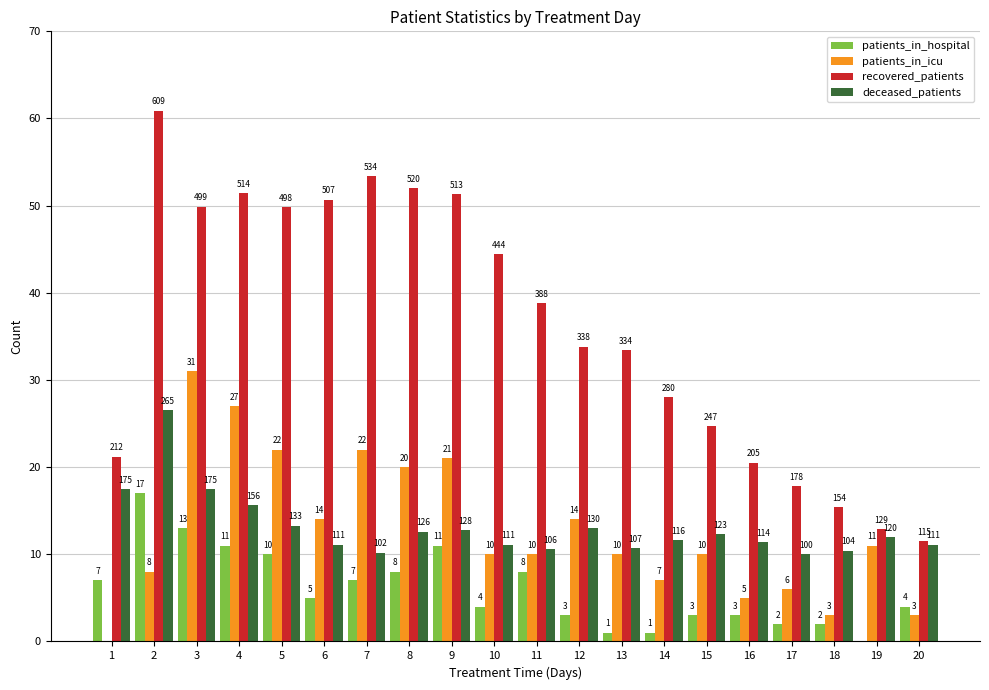

What are all the series names shown in the legend?

patients_in_hospital, patients_in_icu, recovered_patients, deceased_patients